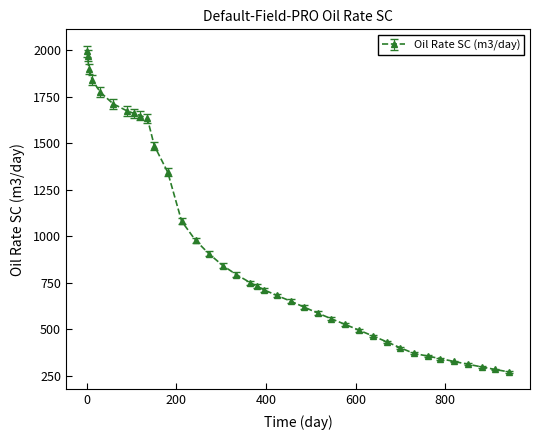

What is the maximum value shown in the chart?

1993.3